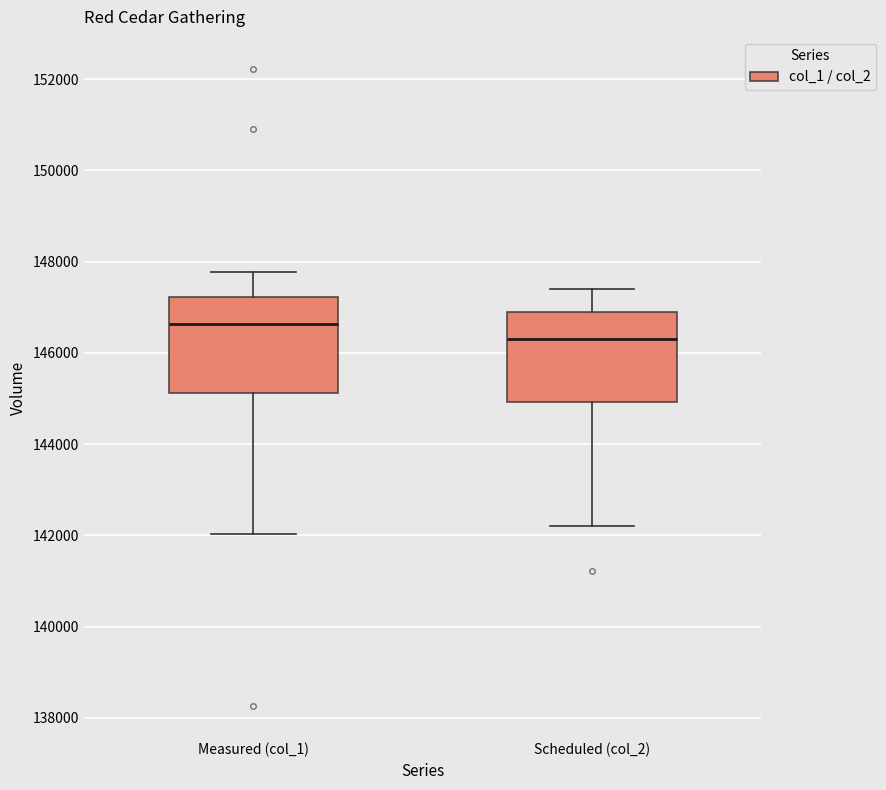

Where does the median line of the box for Measured (col_1) sit on the y-axis? The values are not printed on the chart, so give them approximately, as read against the axis.

146600